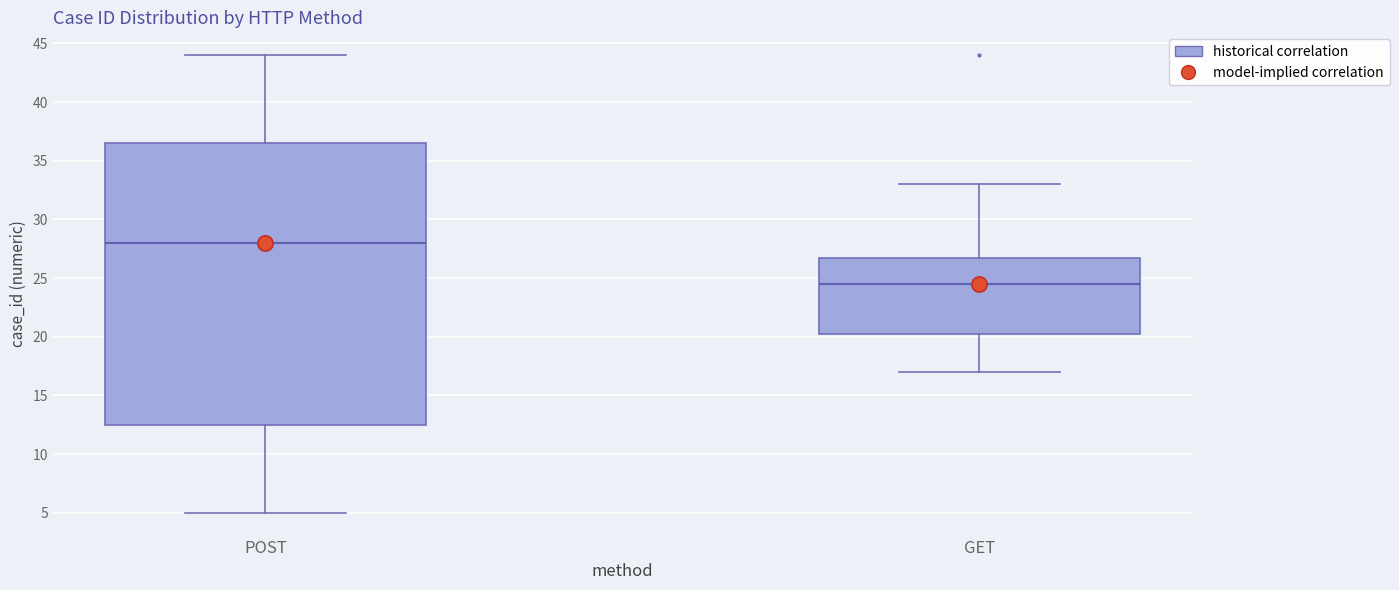

Where does the upper whisker of the box for GET end on the y-axis? The values are not printed on the chart, so give them approximately, as read against the axis.

33.0